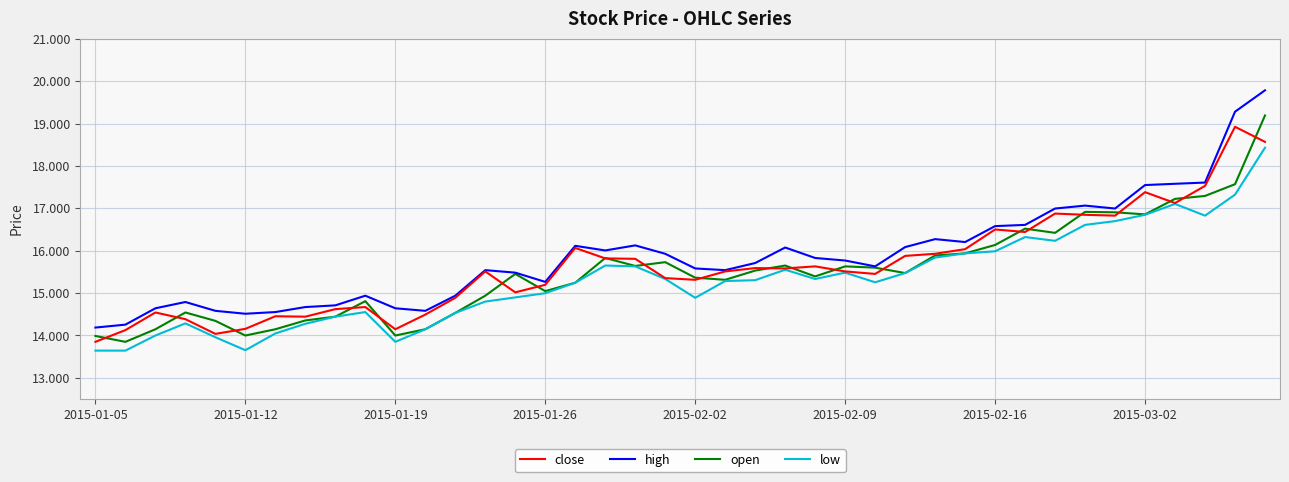

What is the difference between the maximum and minimum values in the close series?

5.1